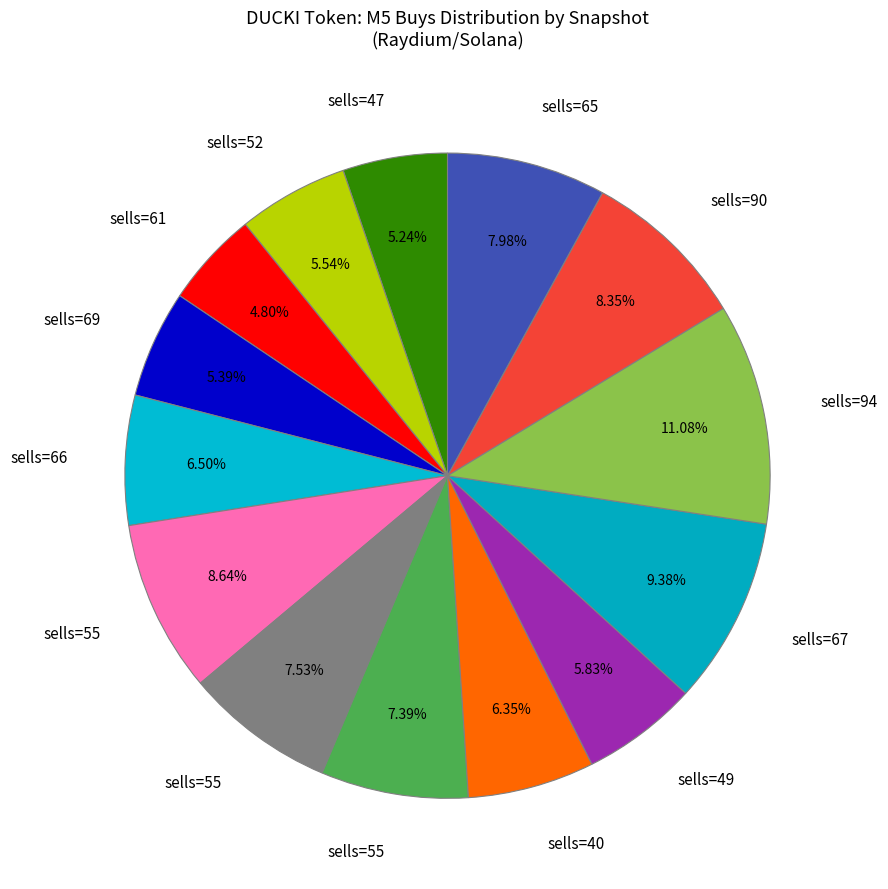

Which category has the biggest portion of the pie?

94